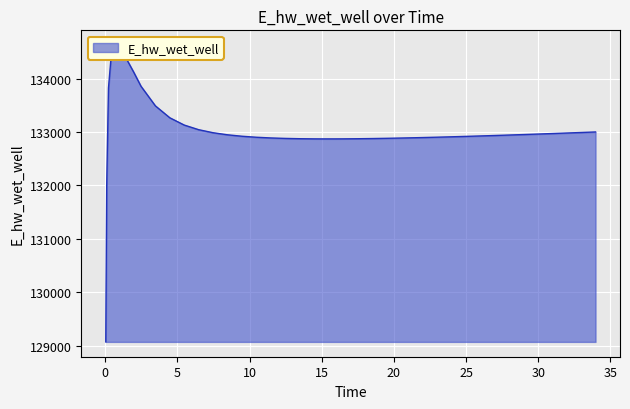

Where is the first local minimum?

14.96875